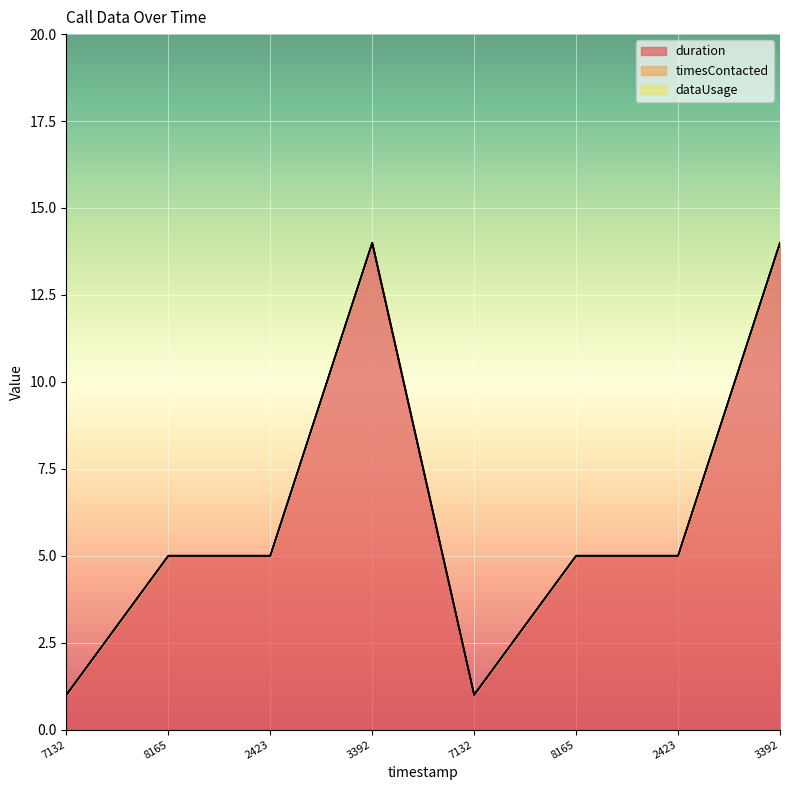

What is the label of the 7th point from the left?

1557761442423